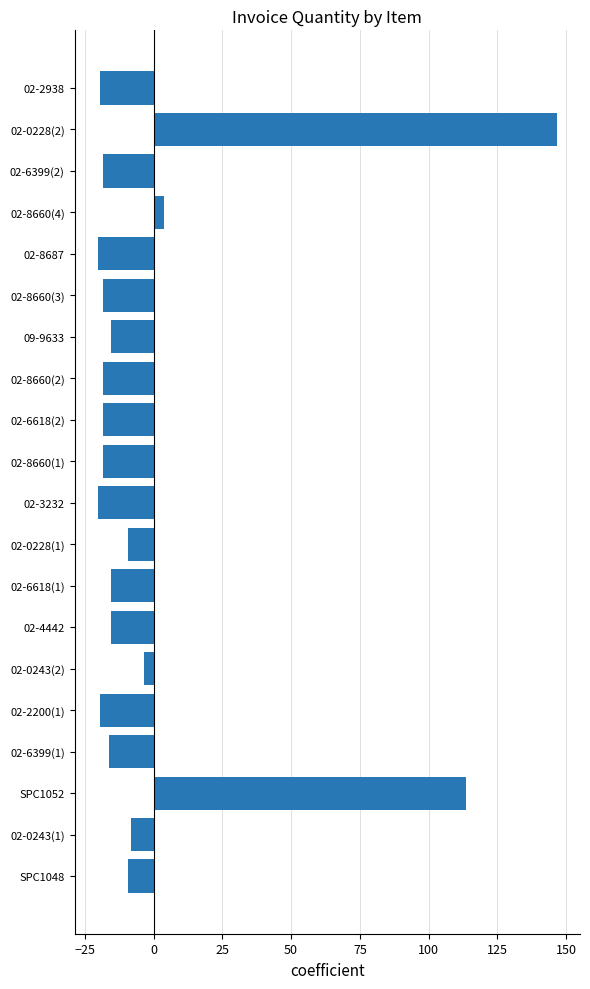

What is the difference between the second highest and minimum values?

134.0